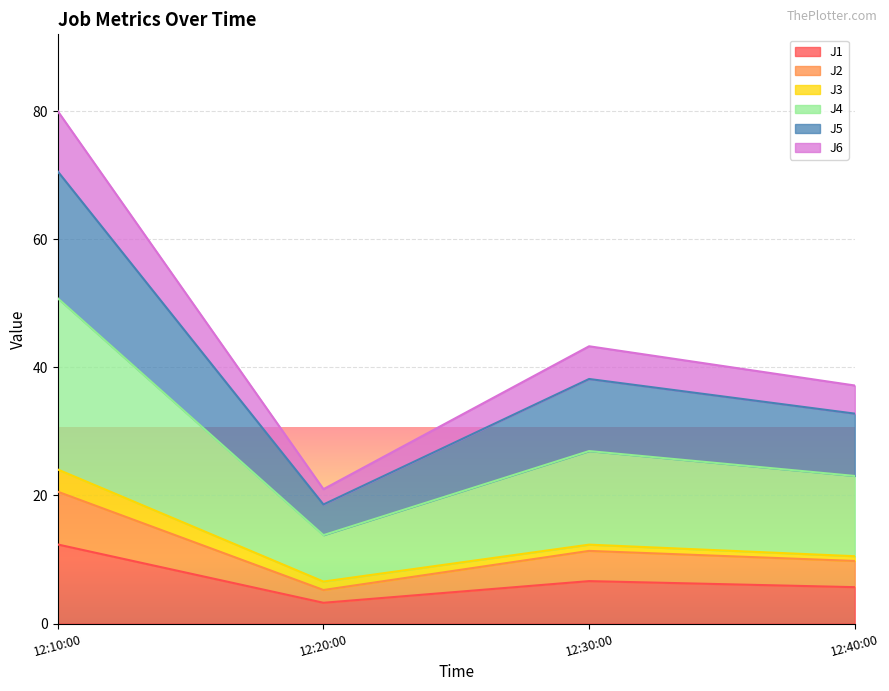

Does the chart display data point markers on the line(s)?

No